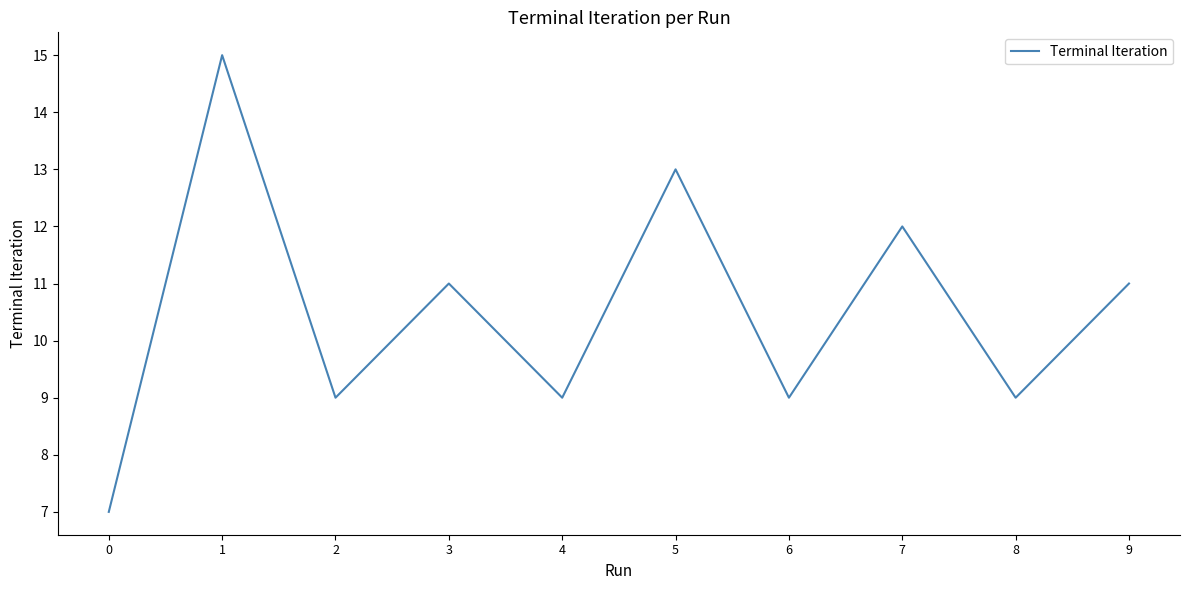

What is the difference between the maximum and minimum values?

8